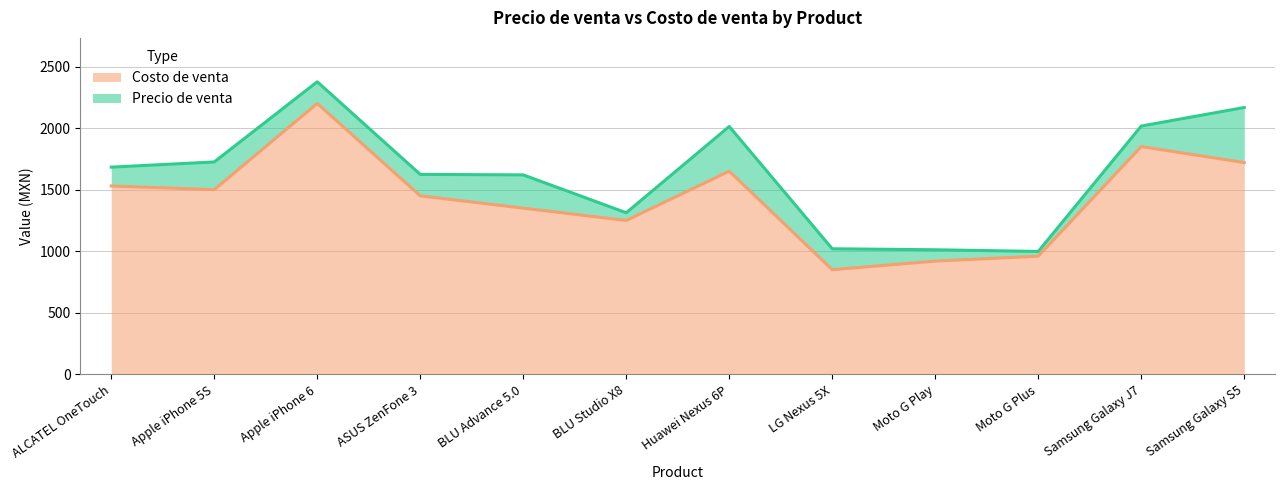

The value of Precio de venta at Samsung Galaxy S5 is 1335.3. True or false?

False